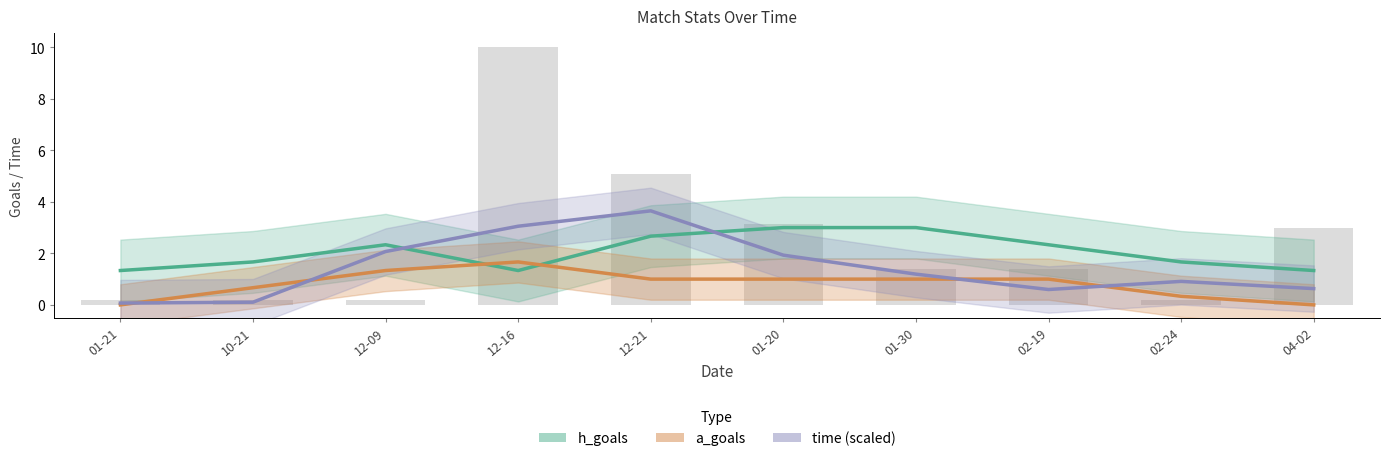

What is the label of the 4th bar from the right?

01-30